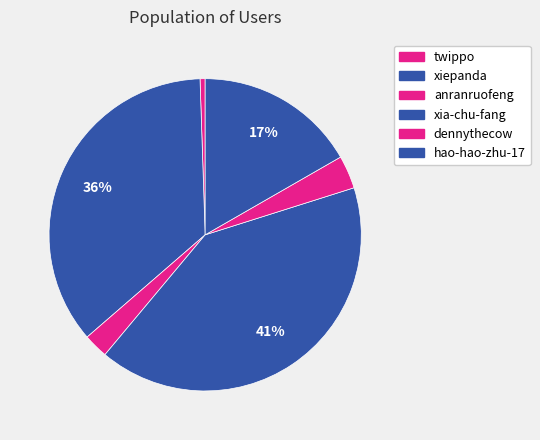

Count the number of slices in the pie.

6